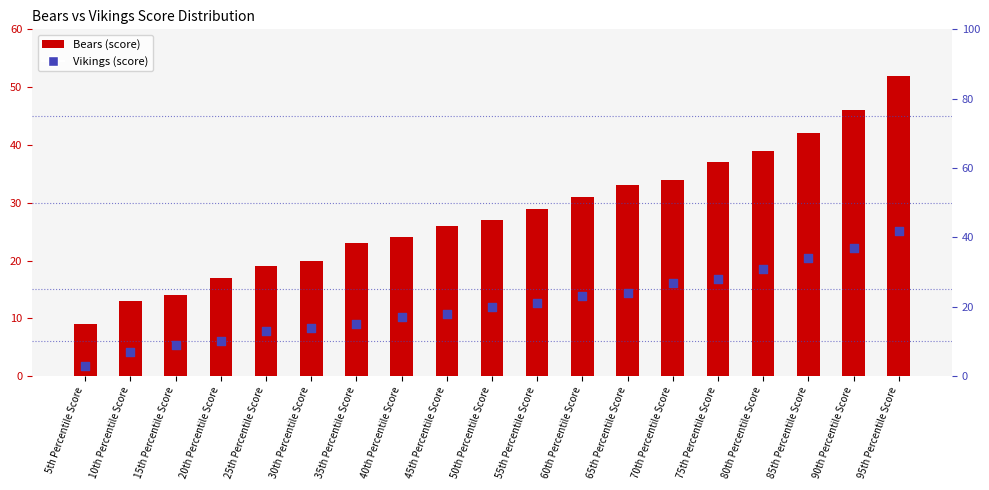

Which series has the largest Y range (max minus min)?

Bears